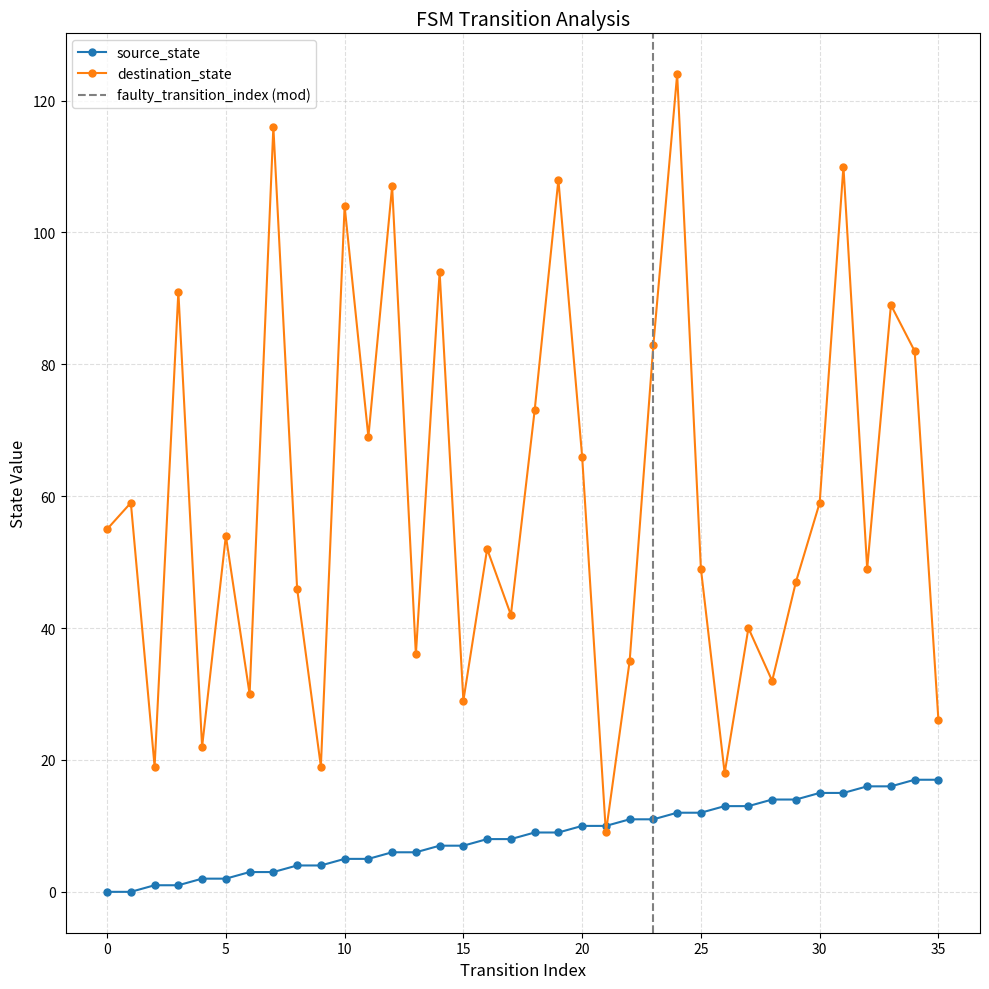

The source_state series shows 4 at 12. True or false?

False